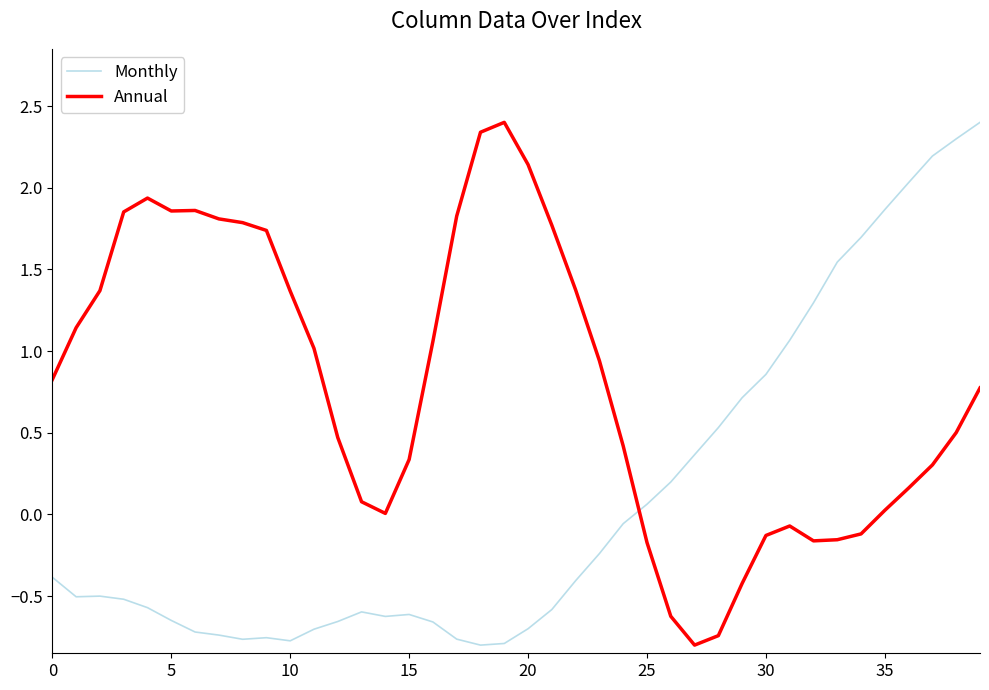

List the series in order of their overall mean, highest first.

Annual, Monthly